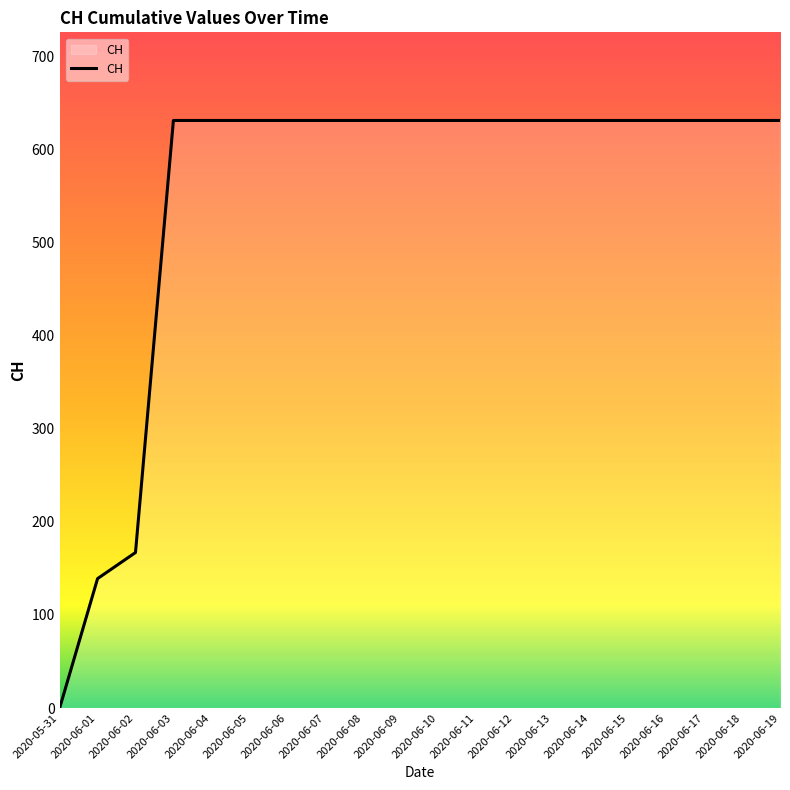

Which category has the lowest value across all series?

2020-05-31